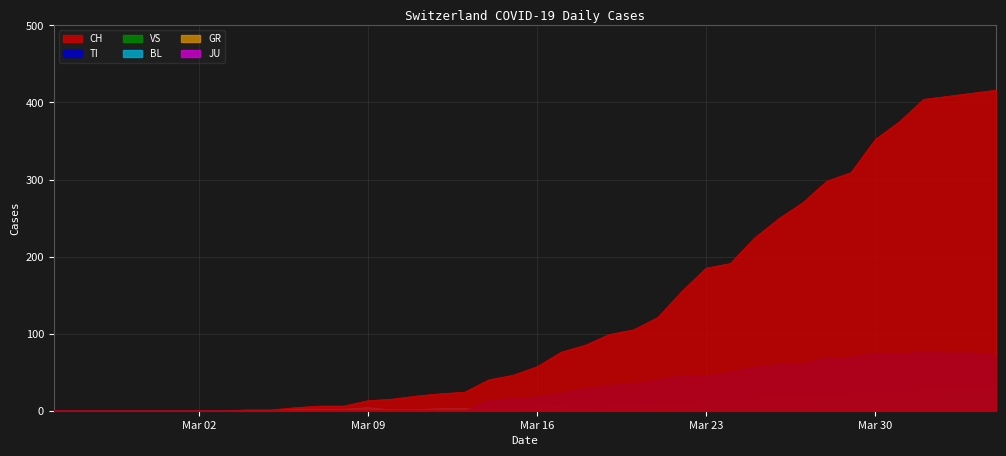

How many lines are shown in the chart?

6